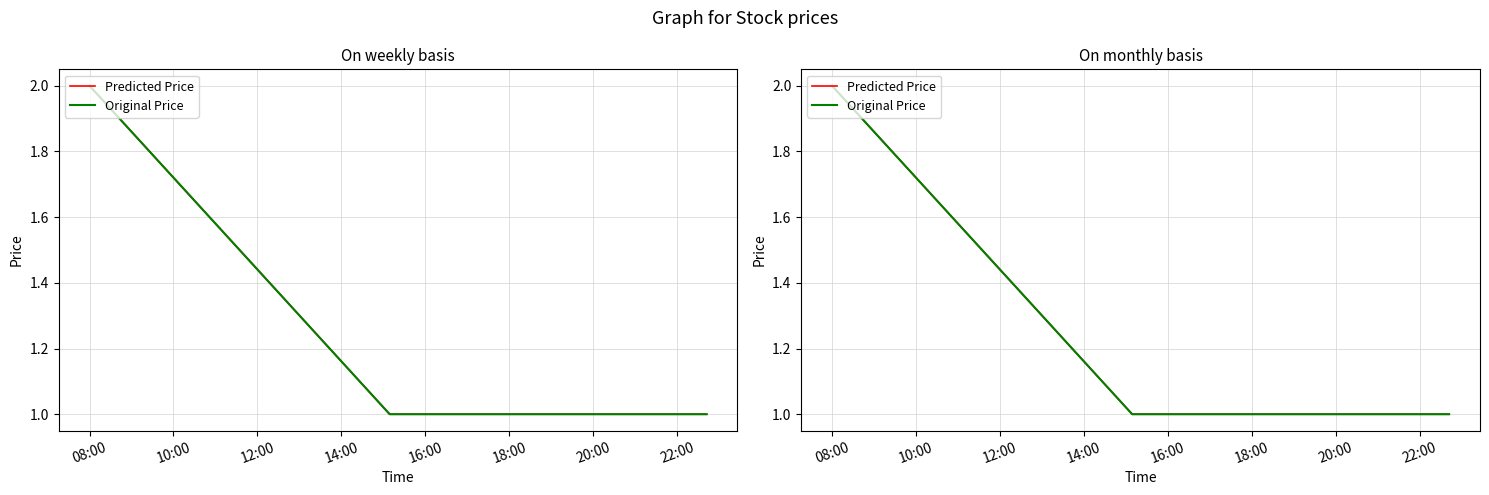

True or false: Original Price and Predicted Price intersect in this chart.

False